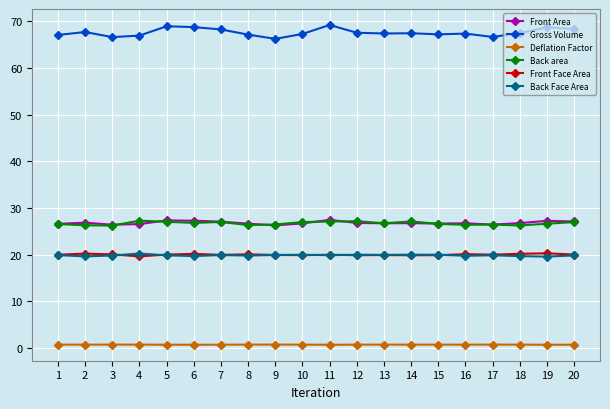

What is the minimum value for Back area?

26.2